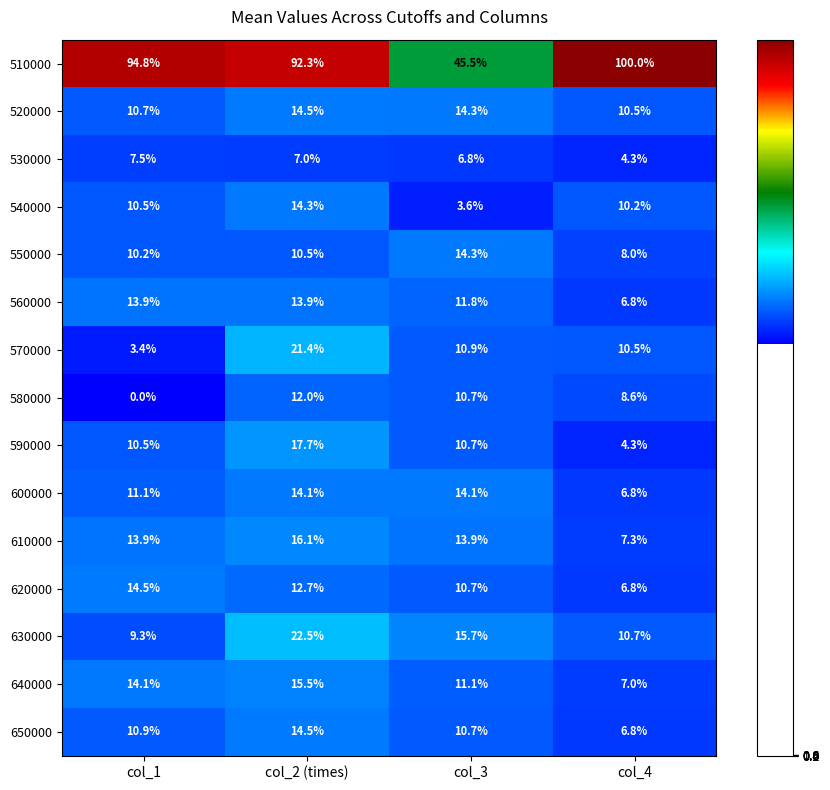

Is the value of 640000 at col_2 (times) greater than the value of 650000 at col_1?

Yes